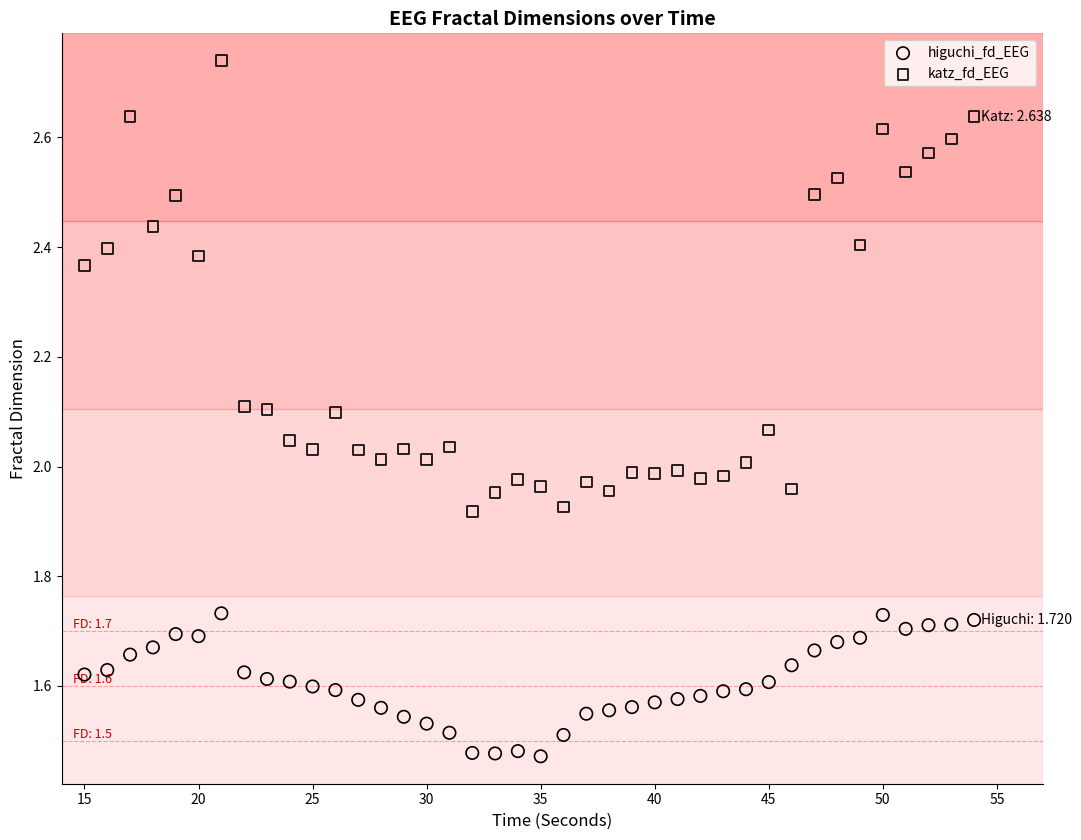

Which series reaches the minimum Y coordinate?

higuchi_fd_EEG